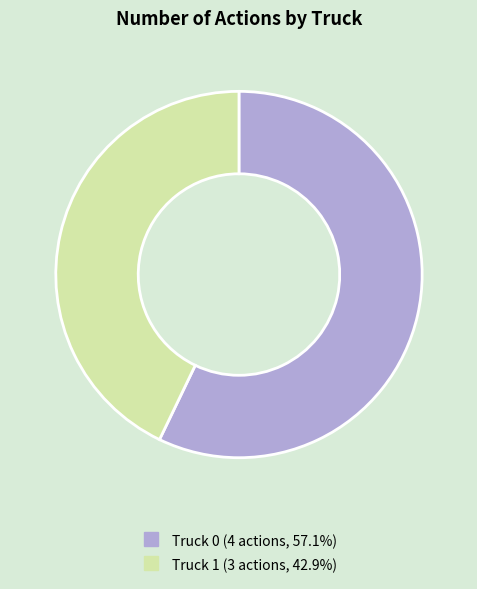

Between Truck 0 and Truck 1, which is larger?

Truck 0